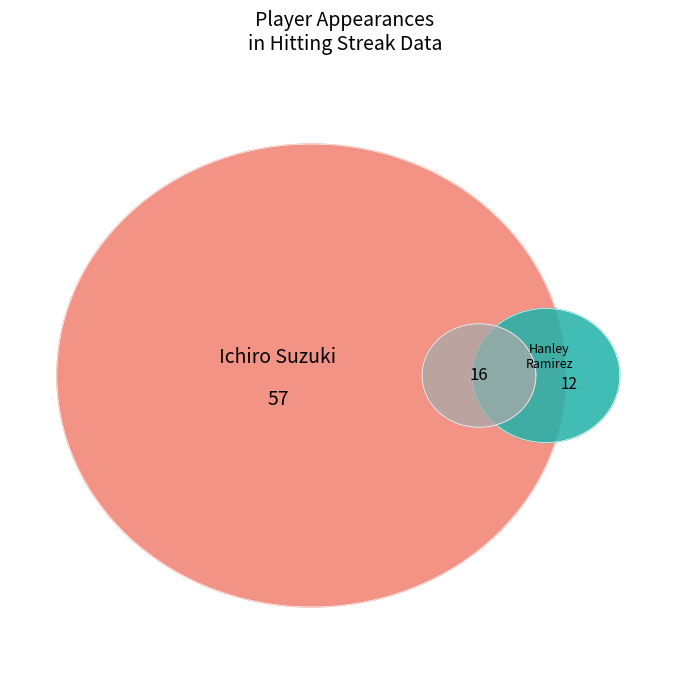

Is it true that Ichiro Suzuki is 67% of the pie?

True